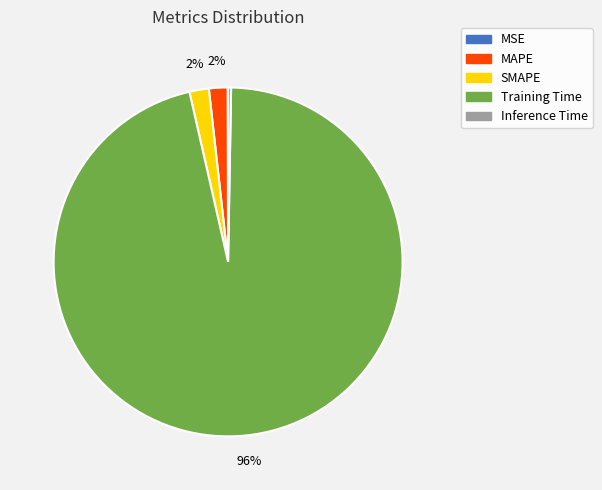

Is it true that SMAPE is 2% of the pie?

True